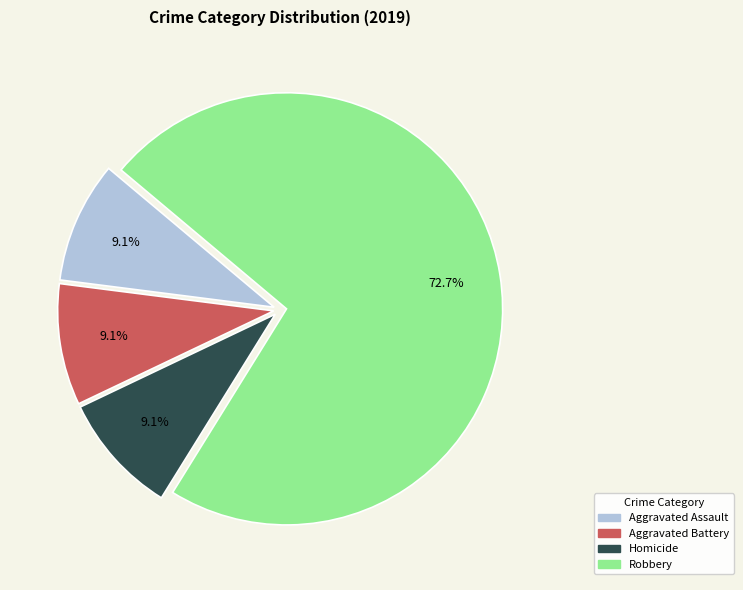

How many slices are in this pie chart?

4